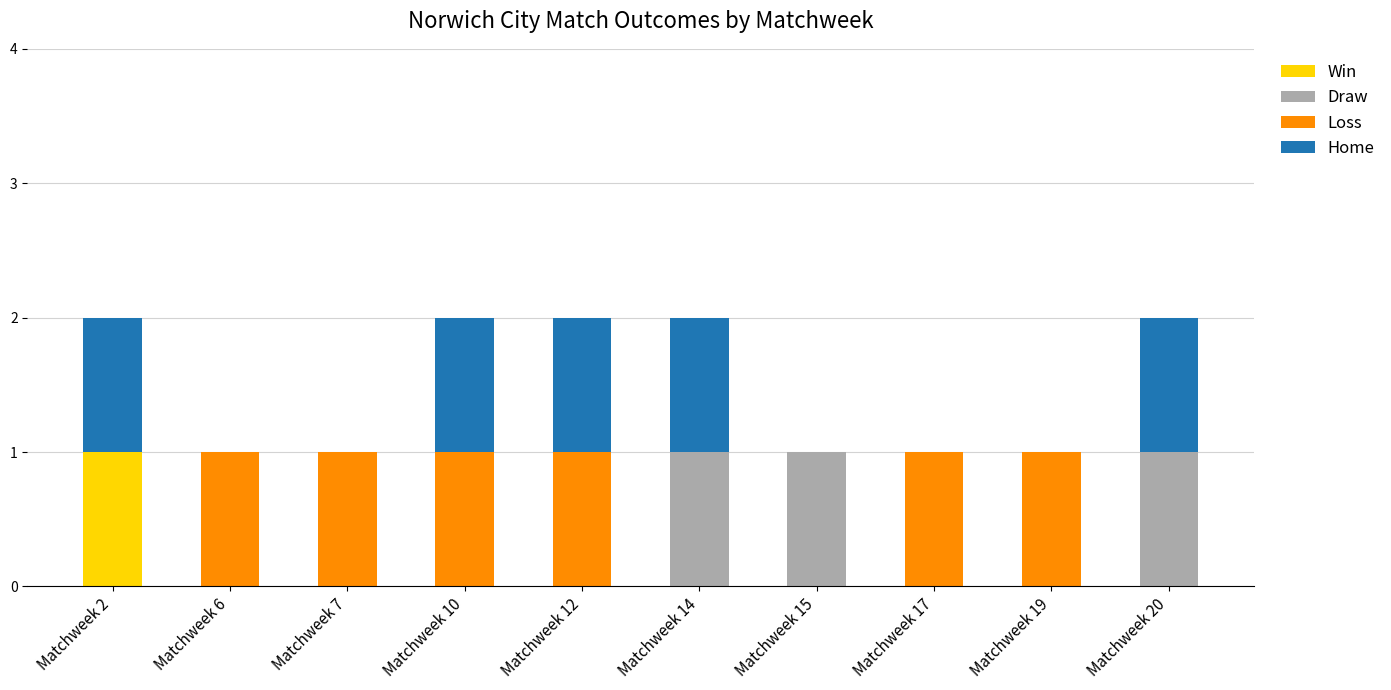

At which label does Win reach its peak?

Matchweek 2